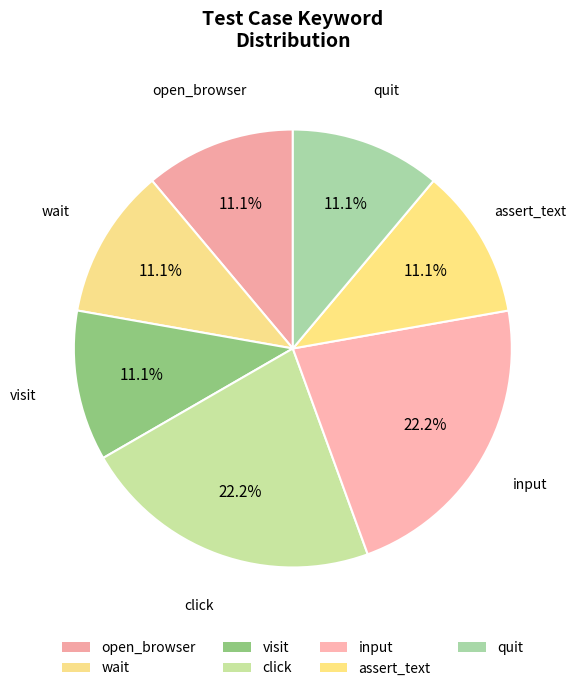

What percentage do quit and input together represent?

33.3%